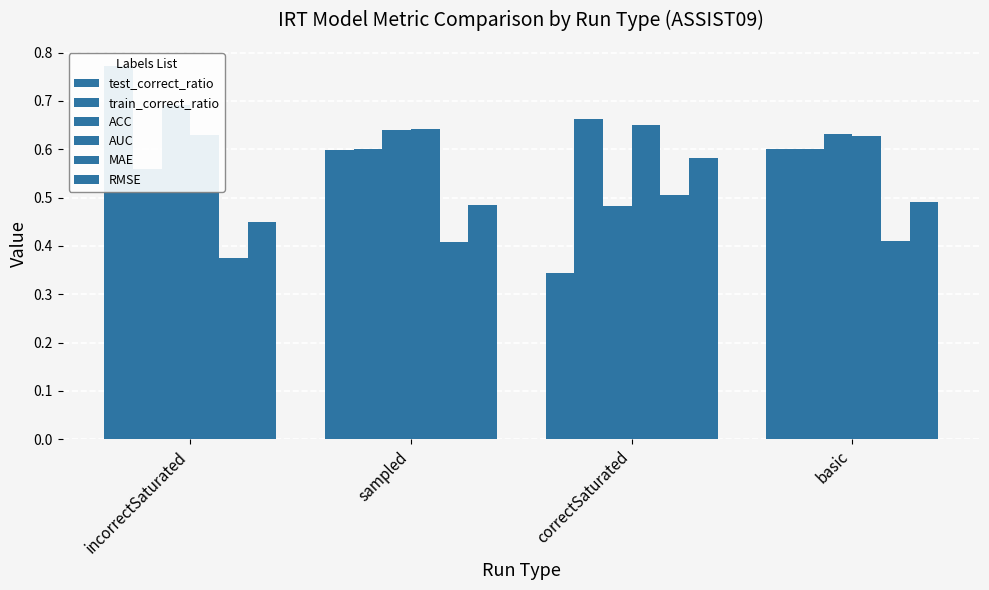

Are the bars grouped side by side (vs. stacked)?

Yes